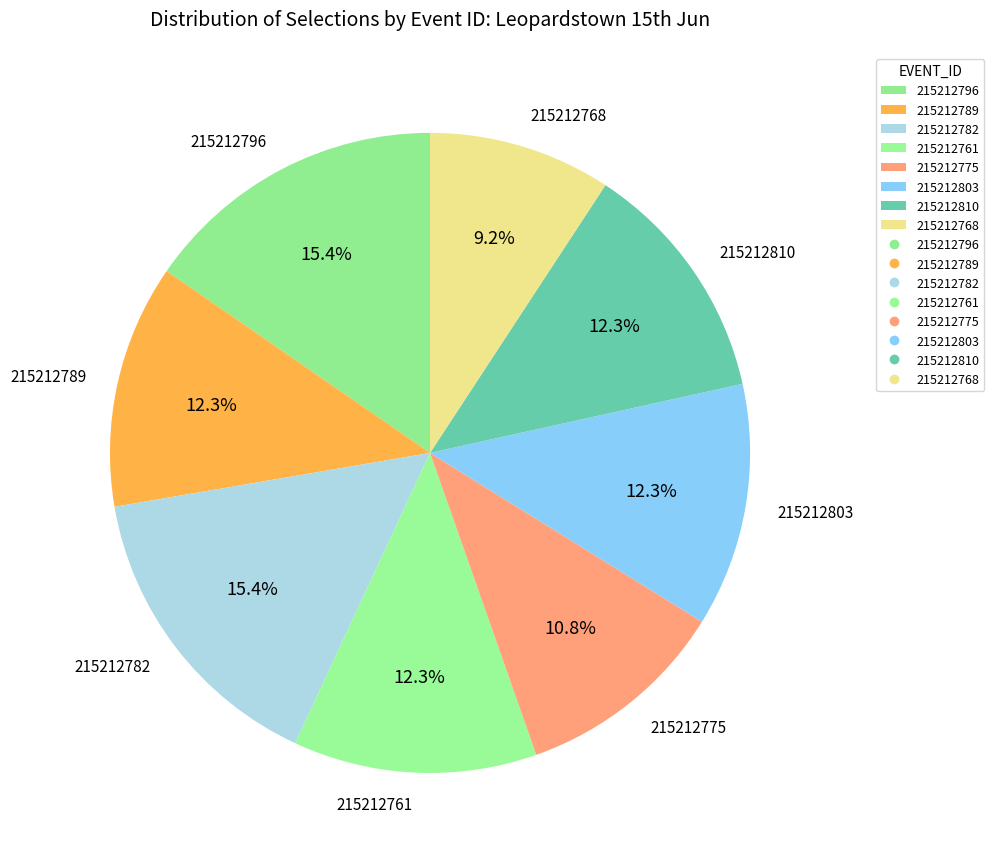

What is the smallest slice in the pie chart?

215212768